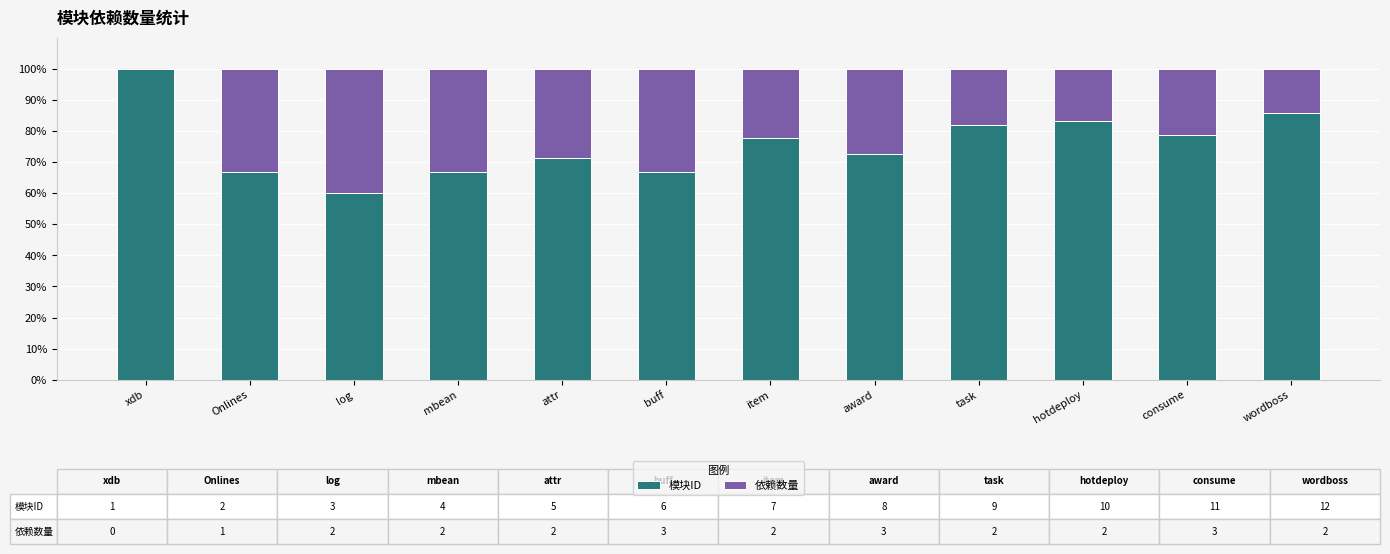

At which label does 模块ID reach its peak?

xdb